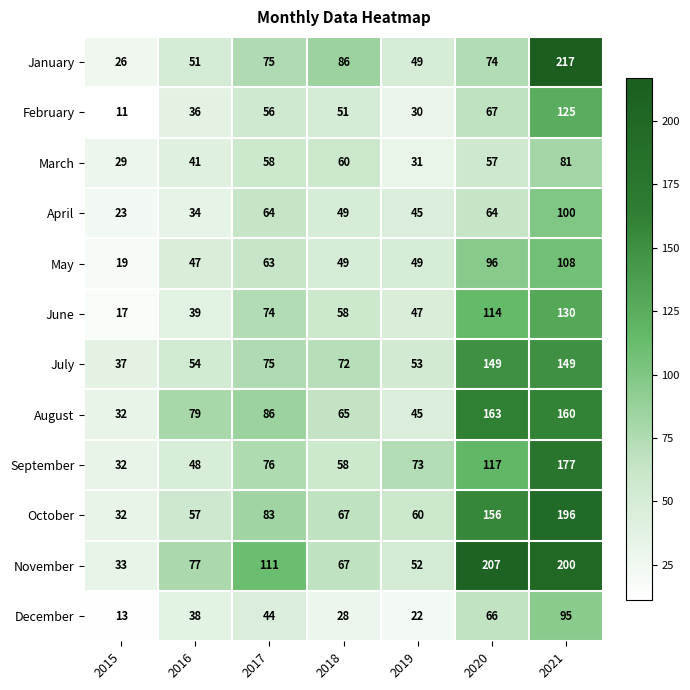

What is the average value of the May series?

62